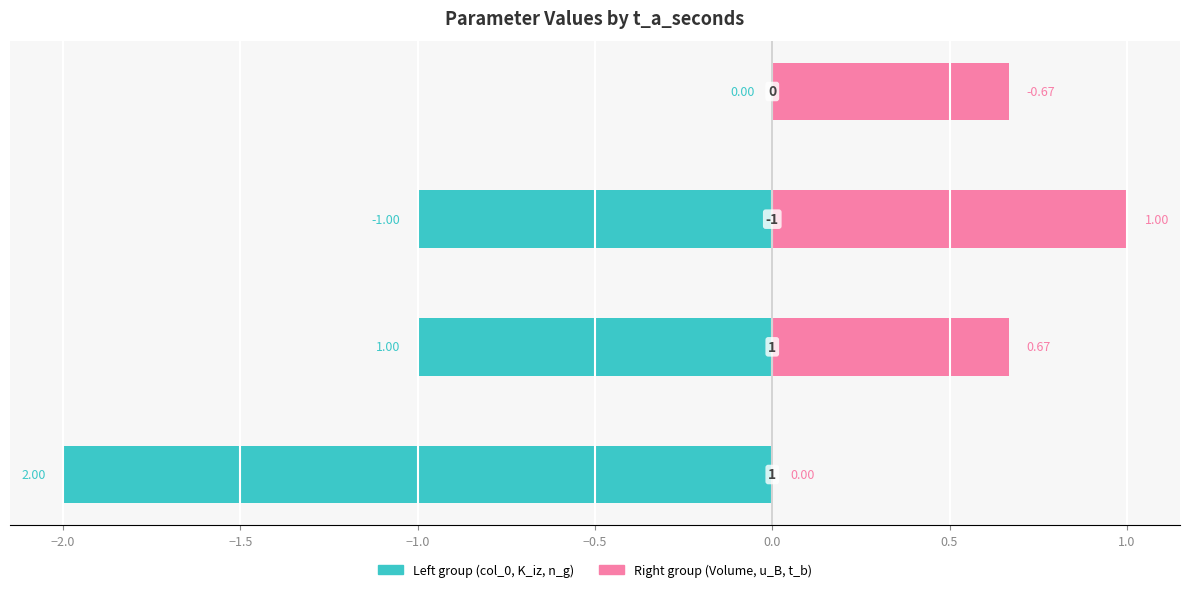

How many bars are there in each group?

2